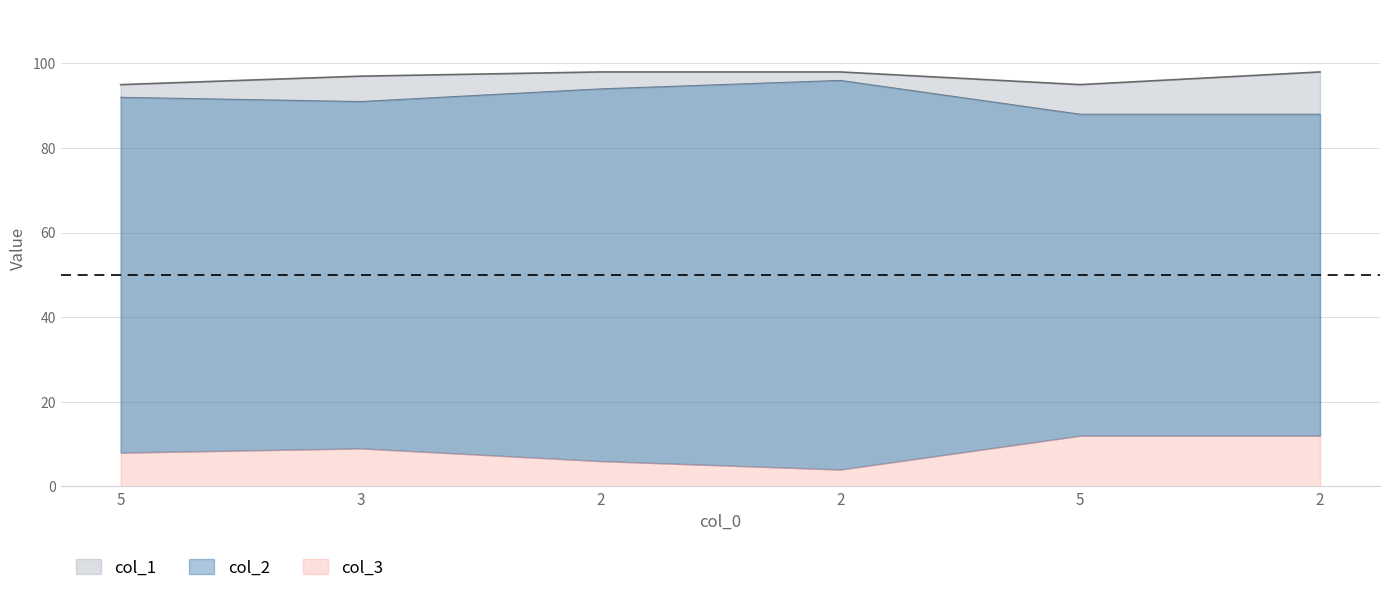

What value does the col_1 series have at 2?

98